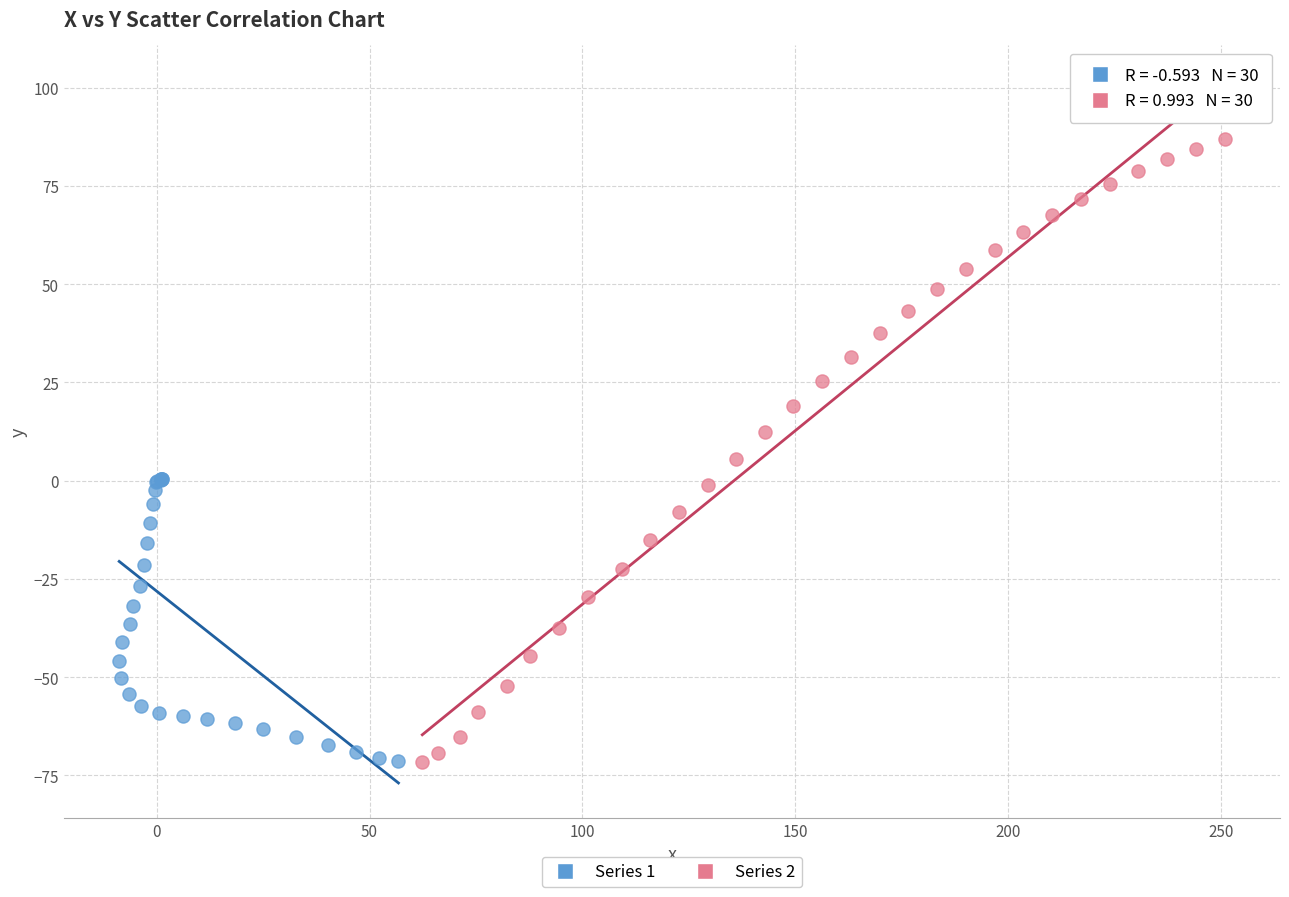

Which series has the widest spread of Y values?

Series 2